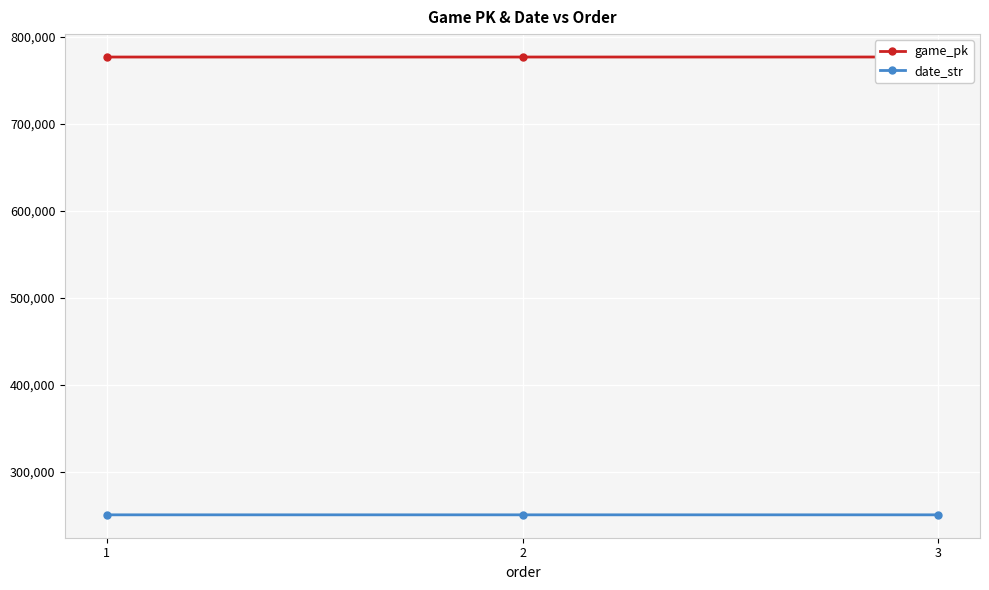

Read the game_pk value at 1, to the nearest 10.

776930